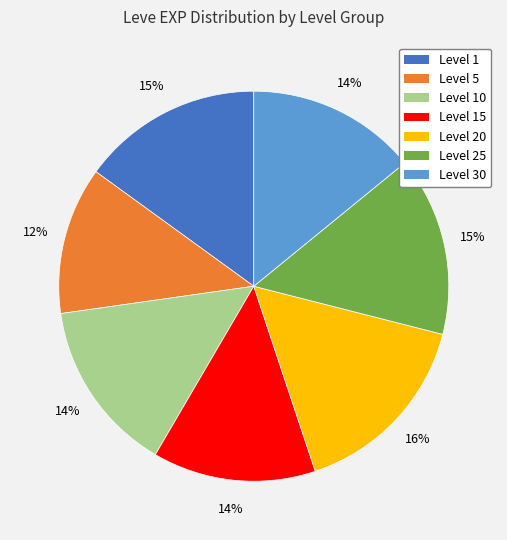

To the nearest percent, what is the difference between the largest and smallest slice percentages?

4%